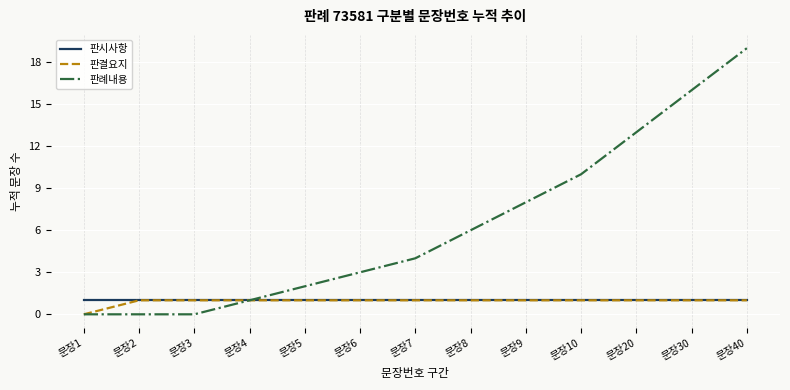

What are all the series names shown in the legend?

판시사항, 판결요지, 판례내용